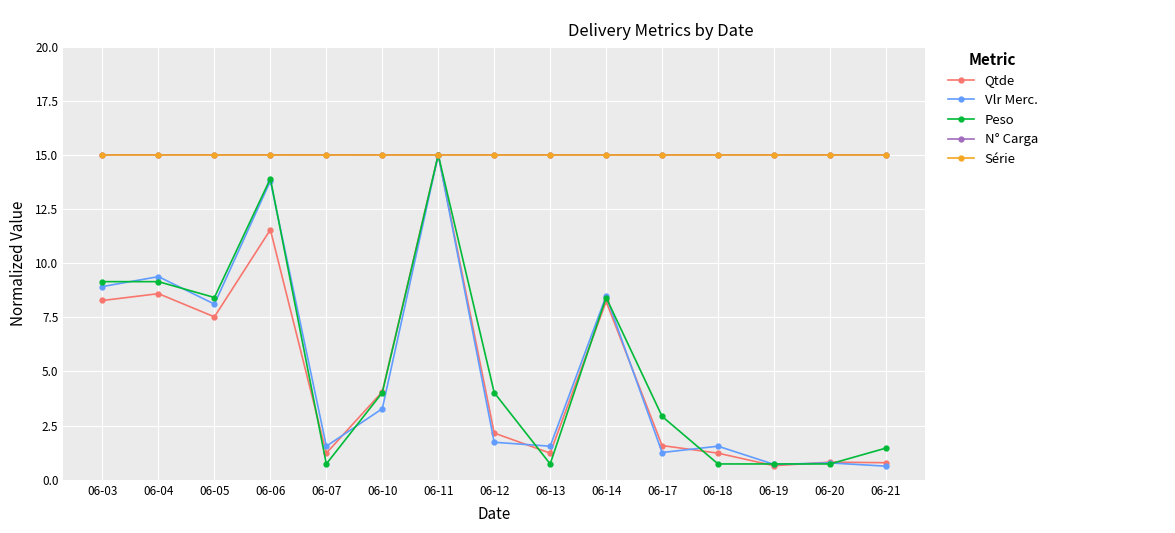

Is it true that Vlr Merc. equals 0.8 at 06-10?

False